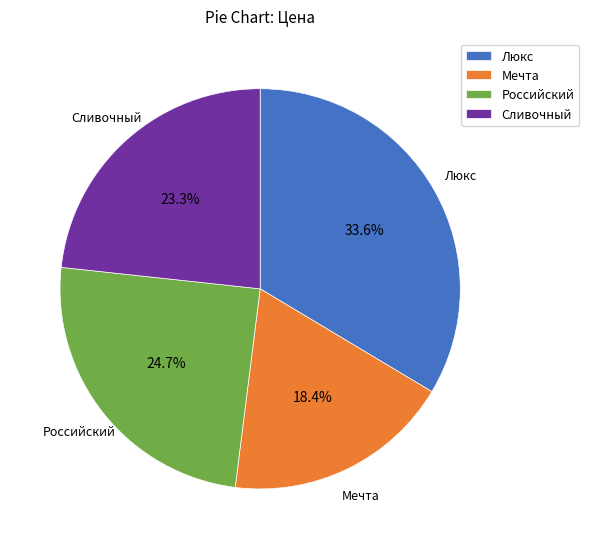

What is the smallest slice in the pie chart?

Мечта